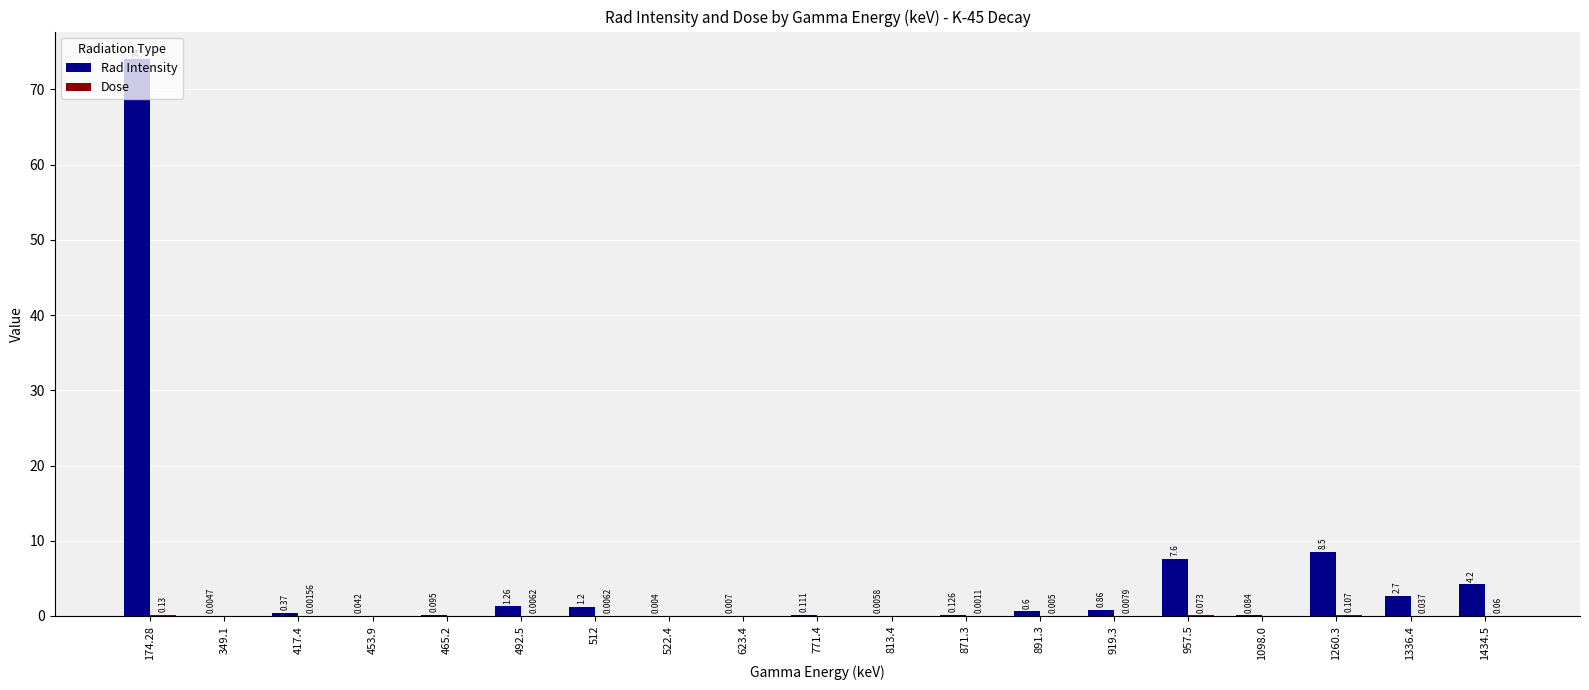

At which category is the sum across all series the highest?

174.28